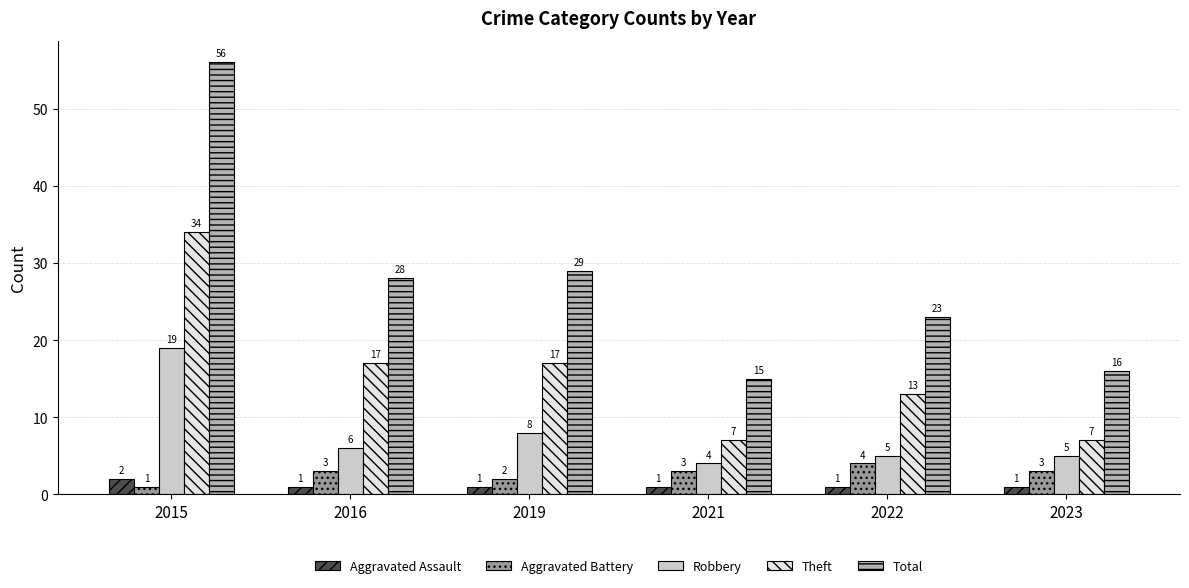

List the series in order of their peak value, highest first.

Total, Theft, Robbery, Aggravated Battery, Aggravated Assault